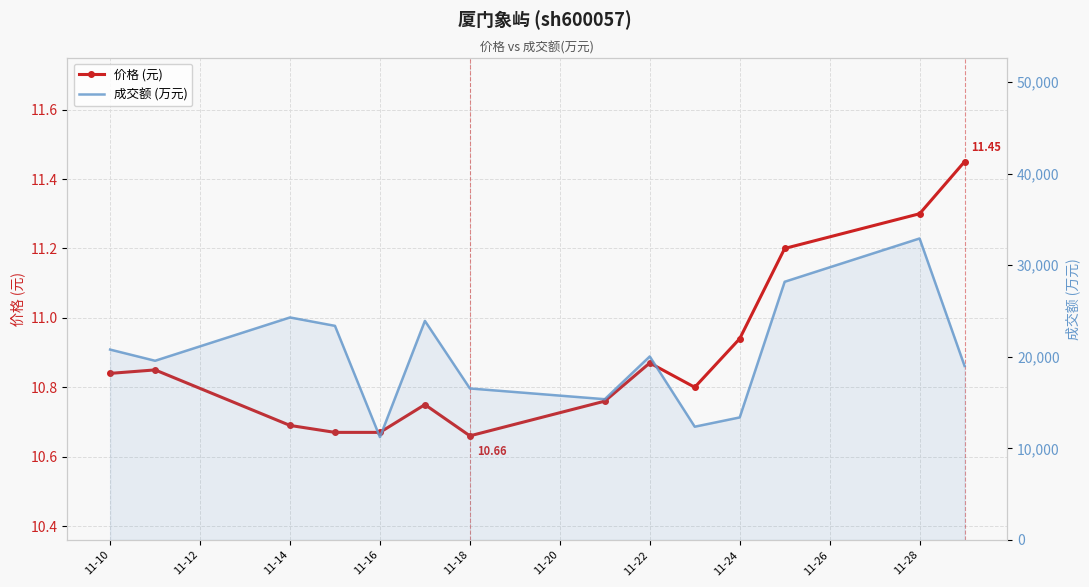

What are all the series names shown in the legend?

价格 (元), 成交额 (万元)